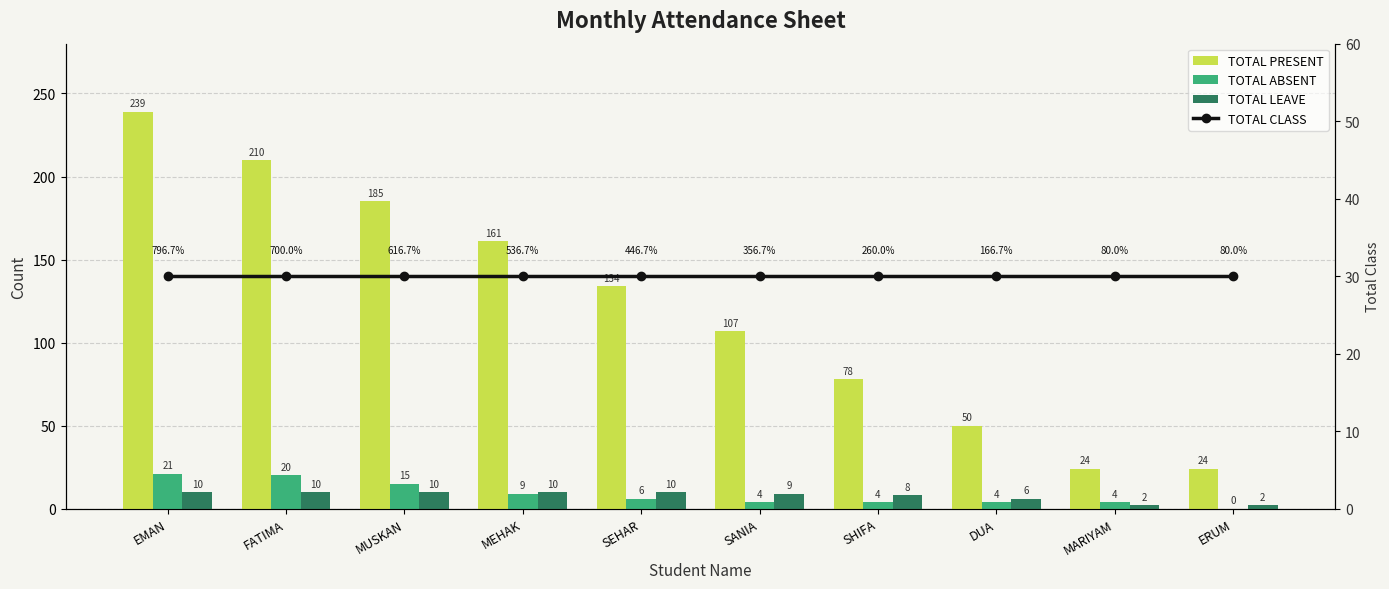

What is the highest value of the TOTAL LEAVE series?

10